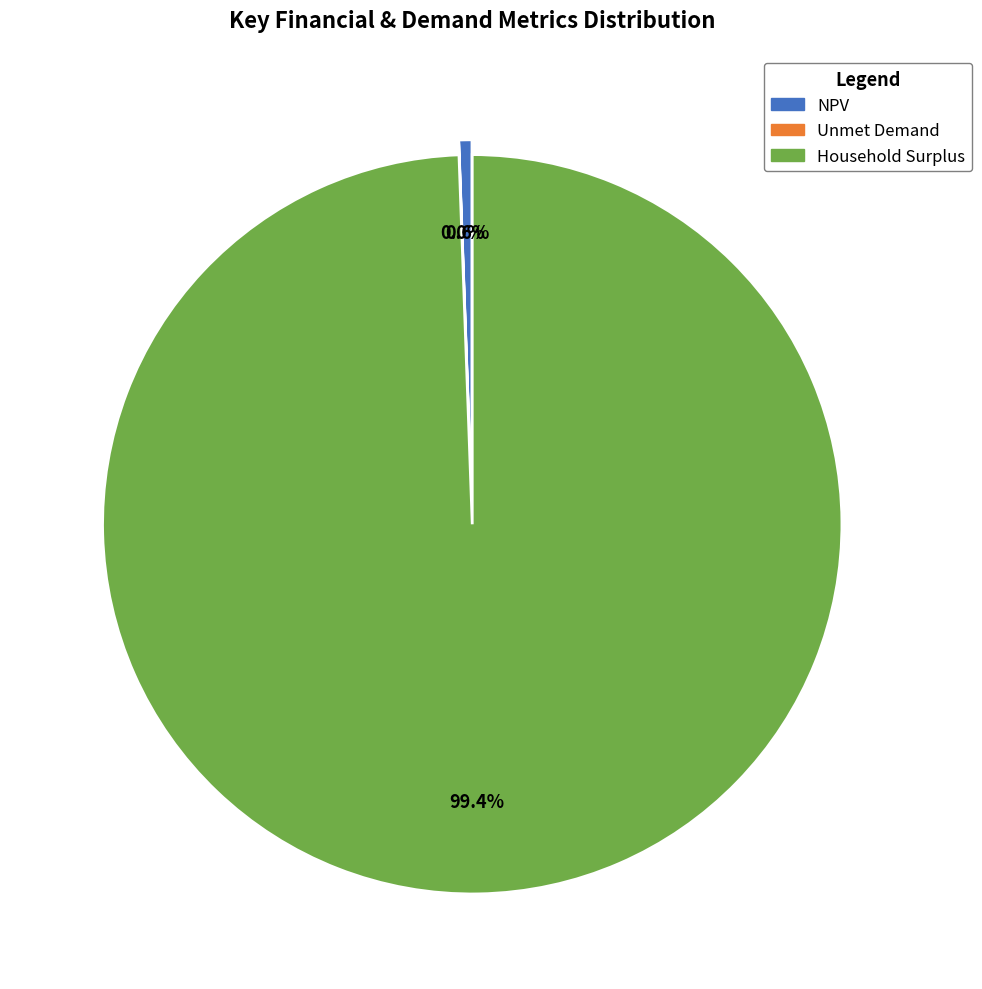

What percentage do NPV and Unmet Demand together represent?

0.6%